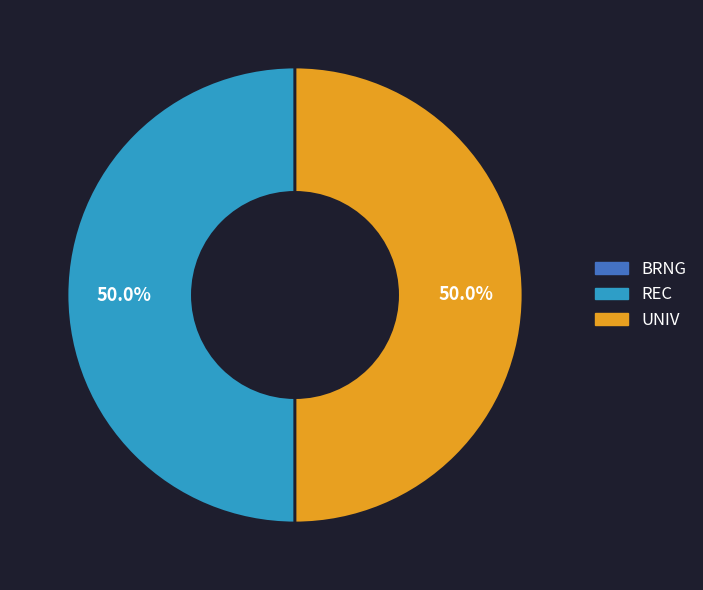

Do UNIV and REC together represent more than half of the pie?

Yes